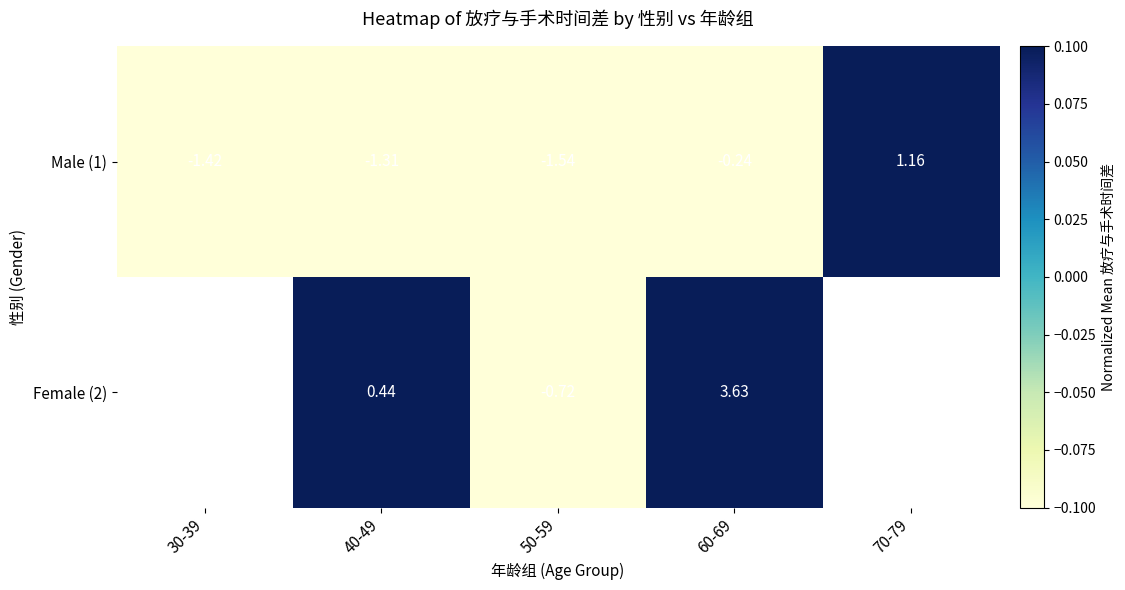

At which label does Male (1) reach its peak?

70-79